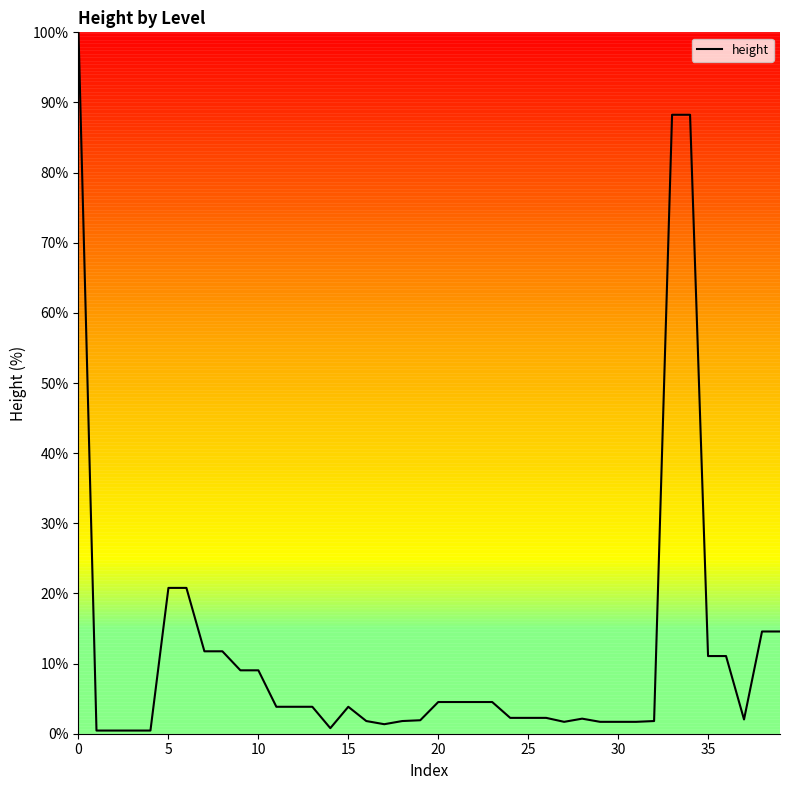

How many values are below 3?

19